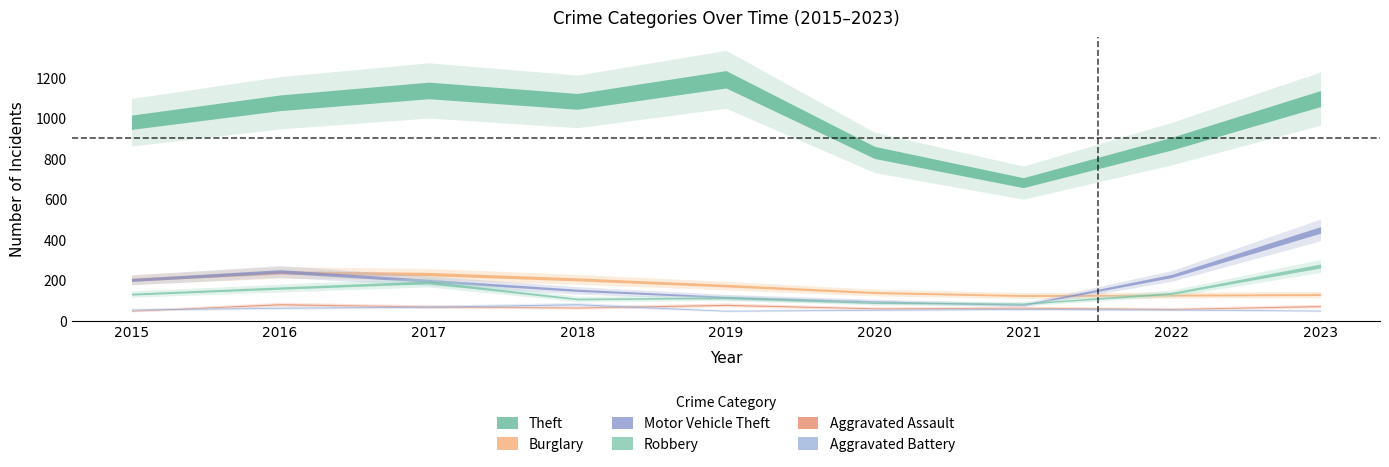

After their last crossing, which series has the higher values: Motor Vehicle Theft or Robbery?

Motor Vehicle Theft